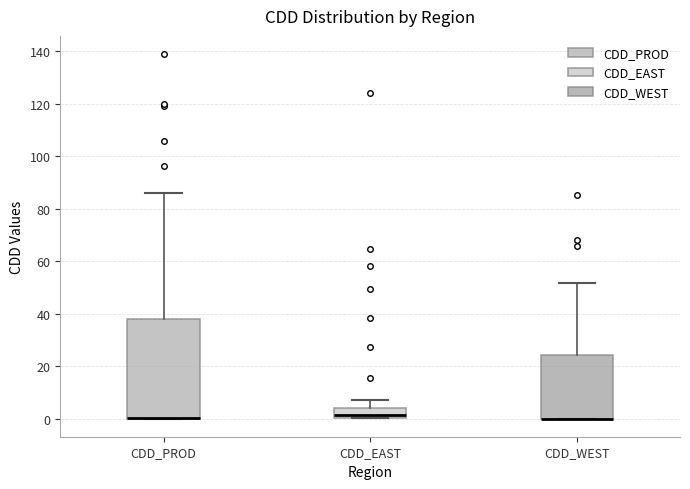

Which box is the tallest, from its lower edge to its upper edge?

CDD_PROD